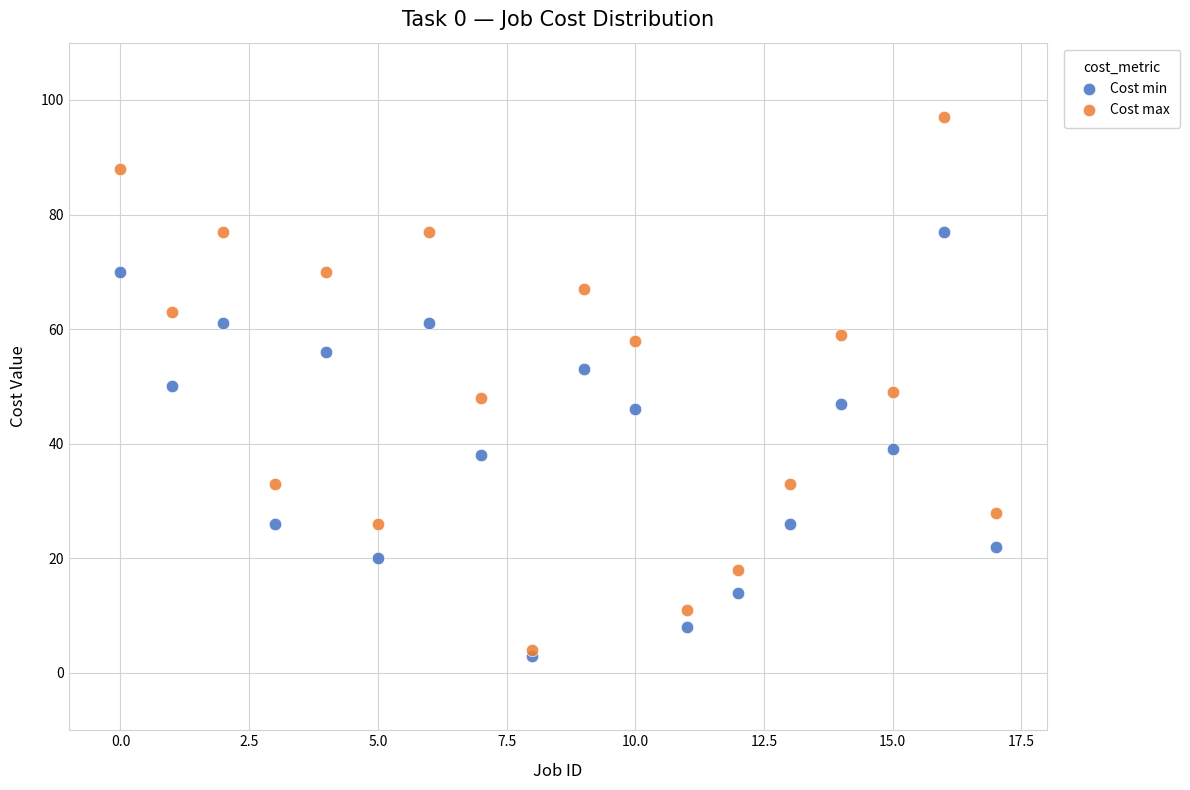

Which series has the widest spread of Y values?

Cost max